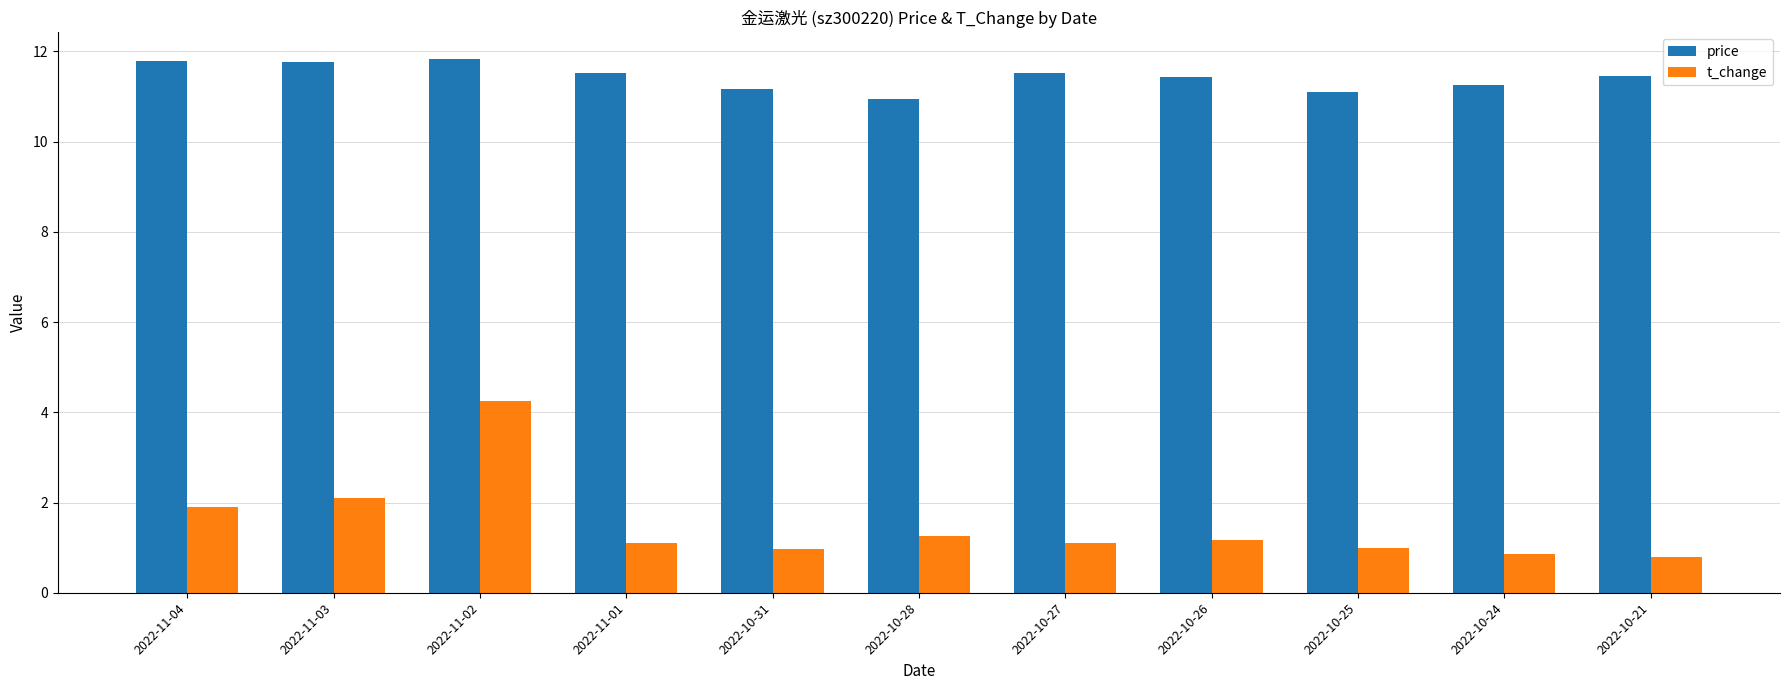

At 2022-10-31, list the series in order from largest to smallest.

price, t_change